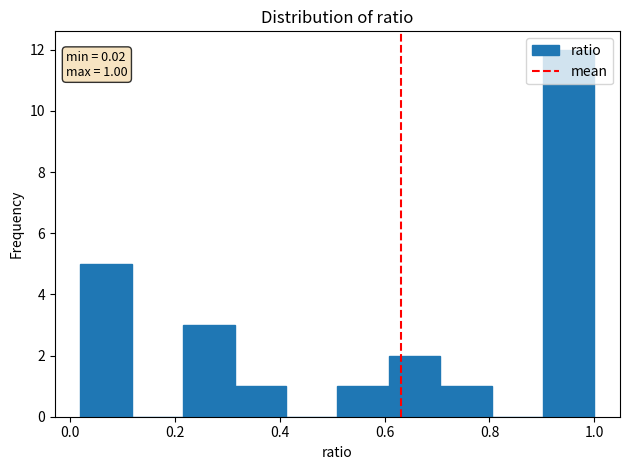

Which range on the x-axis has the tallest bar?

0.902 to 1.000